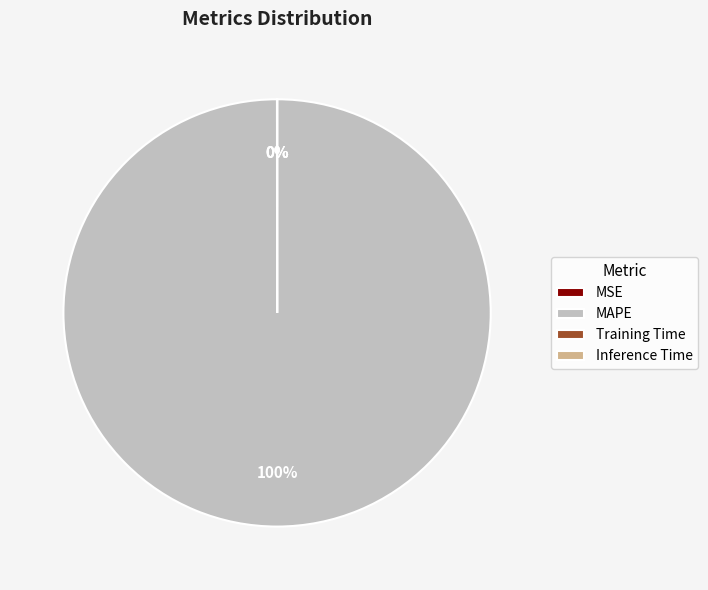

To the nearest percent, what is the difference between the largest and smallest slice percentages?

100%